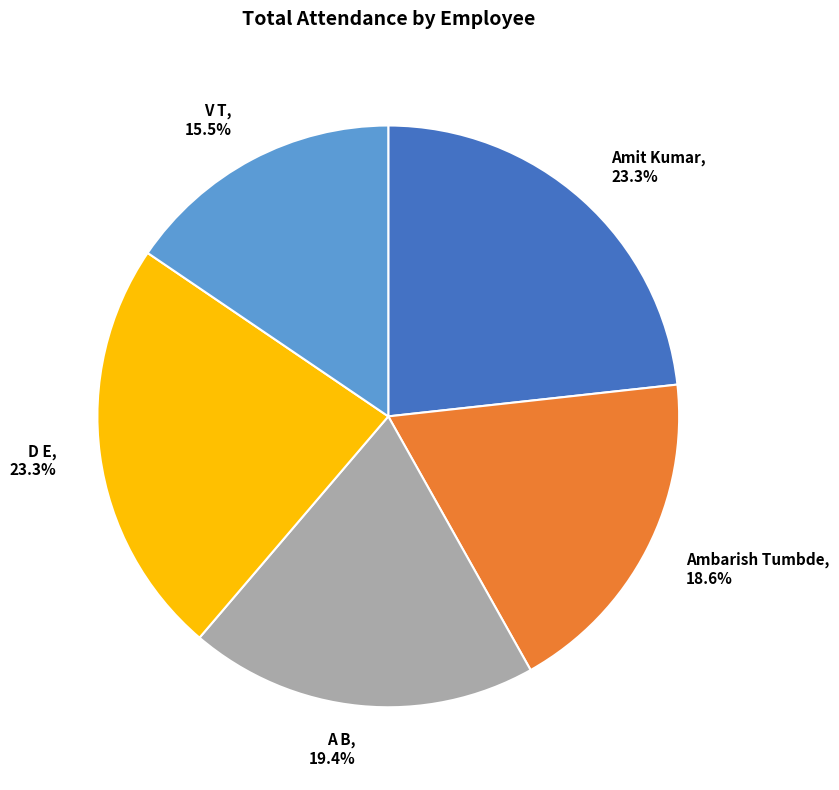

True or false: A B accounts for 7% of the total.

False